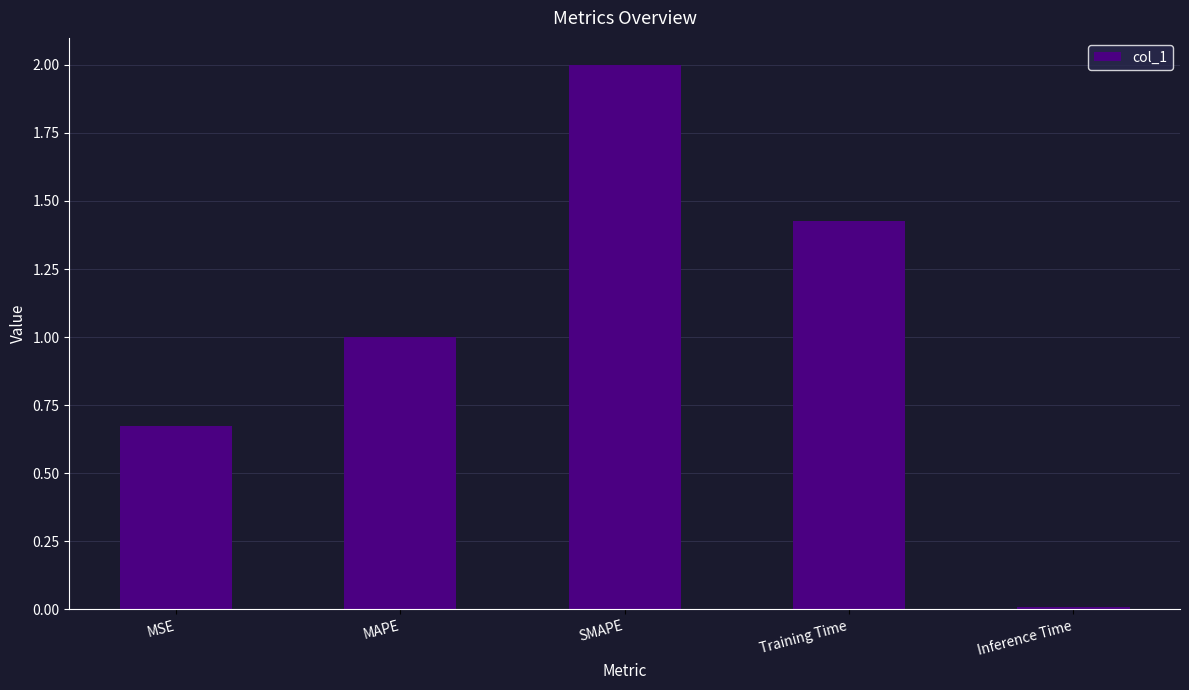

How many bars are there in total?

5